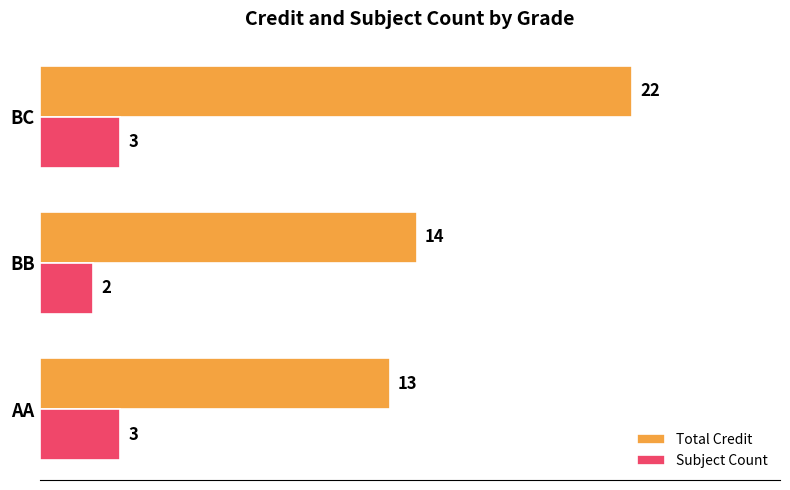

What is the sum of the Total Credit values at AA and BB?

27